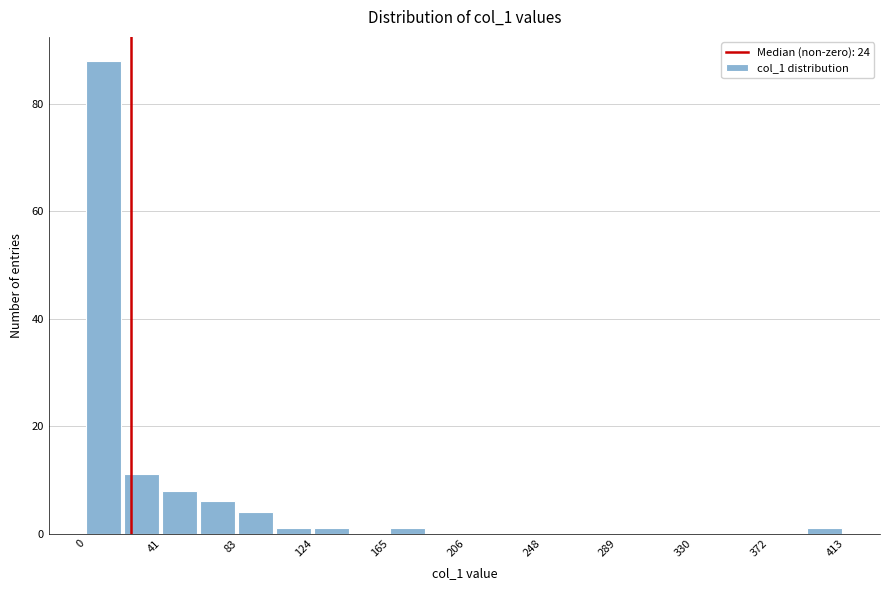

Reading left to right, list every bar in this chart as the range it spans on the x-axis followed by its height. Neither the bar edges nor the heights are printed on the chart, so give them approximately, as read against the axes.

0 to 20: 88
20 to 40: 12
40 to 60: 8
60 to 85: 6
85 to 105: 4
105 to 125: under 2
125 to 145: under 2
145 to 165: 0
165 to 185: under 2
185 to 205: 0
205 to 225: 0
225 to 250: 0
250 to 270: 0
270 to 290: 0
290 to 310: 0
310 to 330: 0
330 to 350: 0
350 to 370: 0
370 to 390: 0
390 to 415: under 2